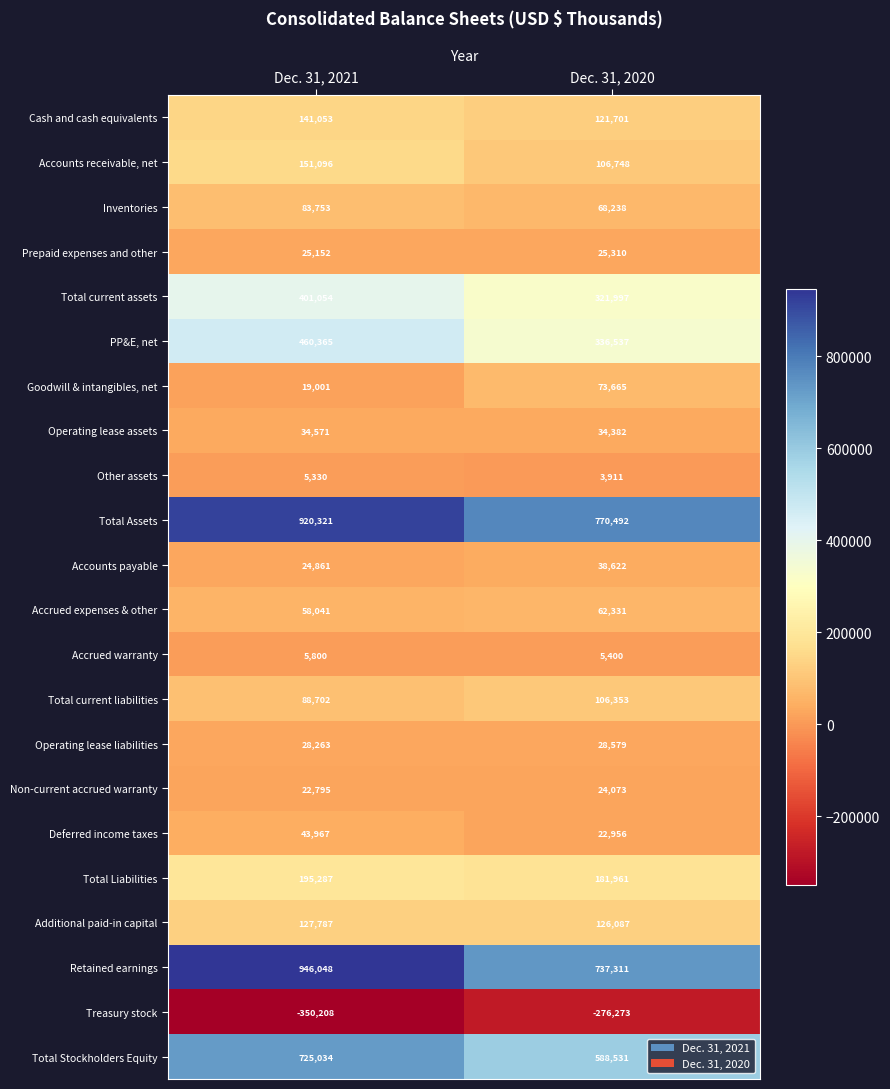

Read the Deferred income taxes value at Dec. 31, 2021, to the nearest 10.

43970